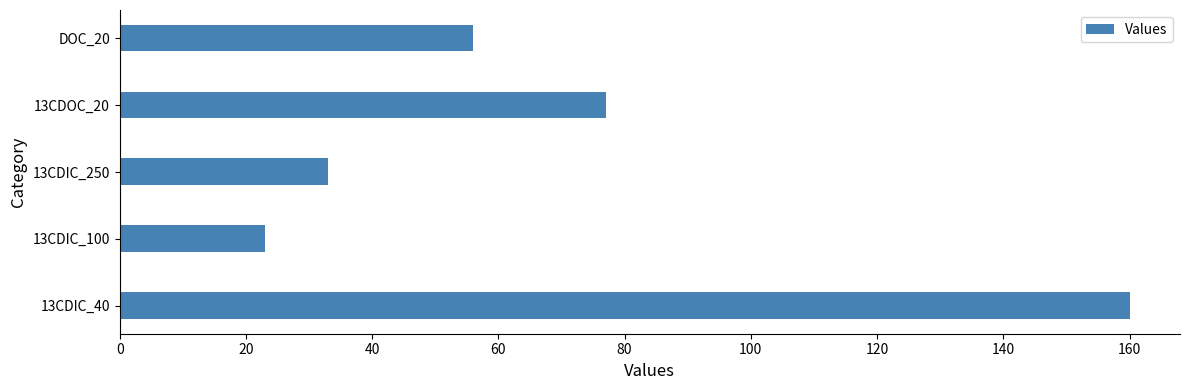

Rank the categories by value from lowest to highest.

13CDIC_100, 13CDIC_250, DOC_20, 13CDOC_20, 13CDIC_40